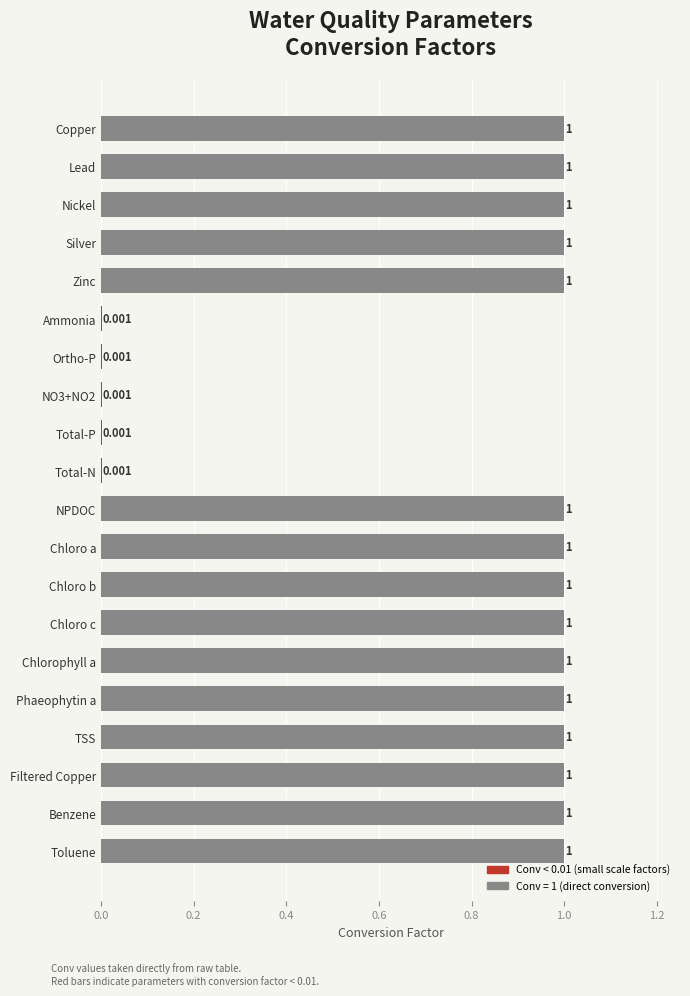

Which has a higher value, NO3+NO2 or Toluene?

Toluene